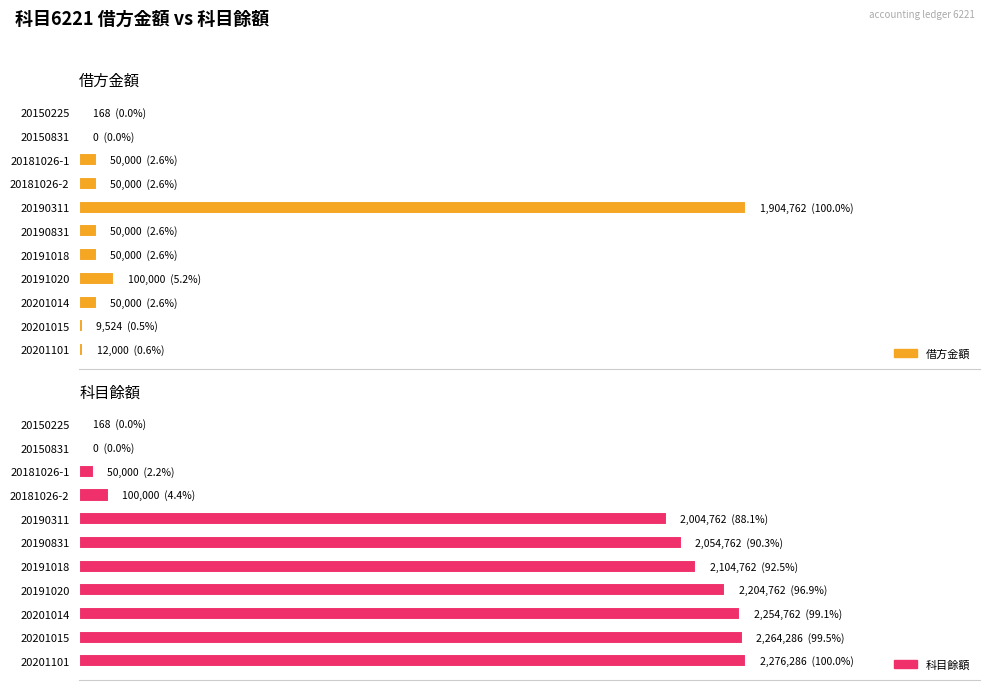

List the series in order of their overall mean, highest first.

科目餘額, 借方金額